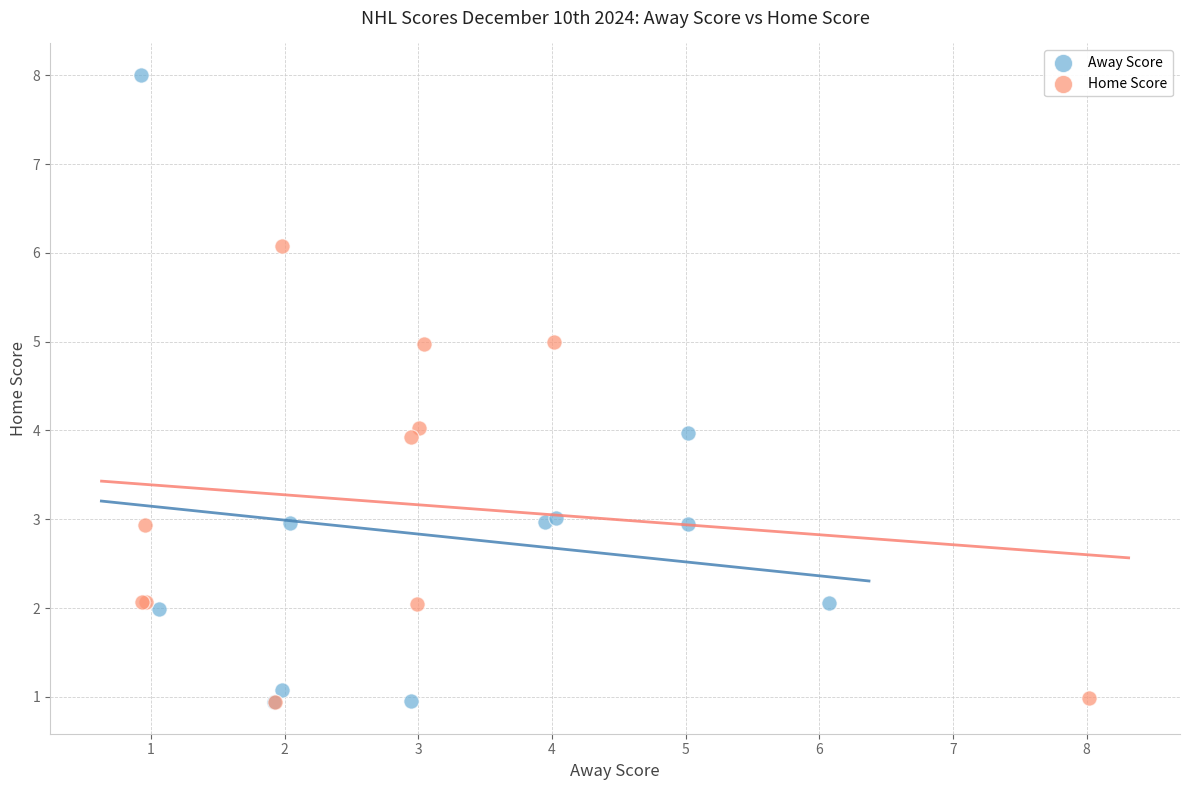

What are all the series names shown in the legend?

Away Score, Home Score